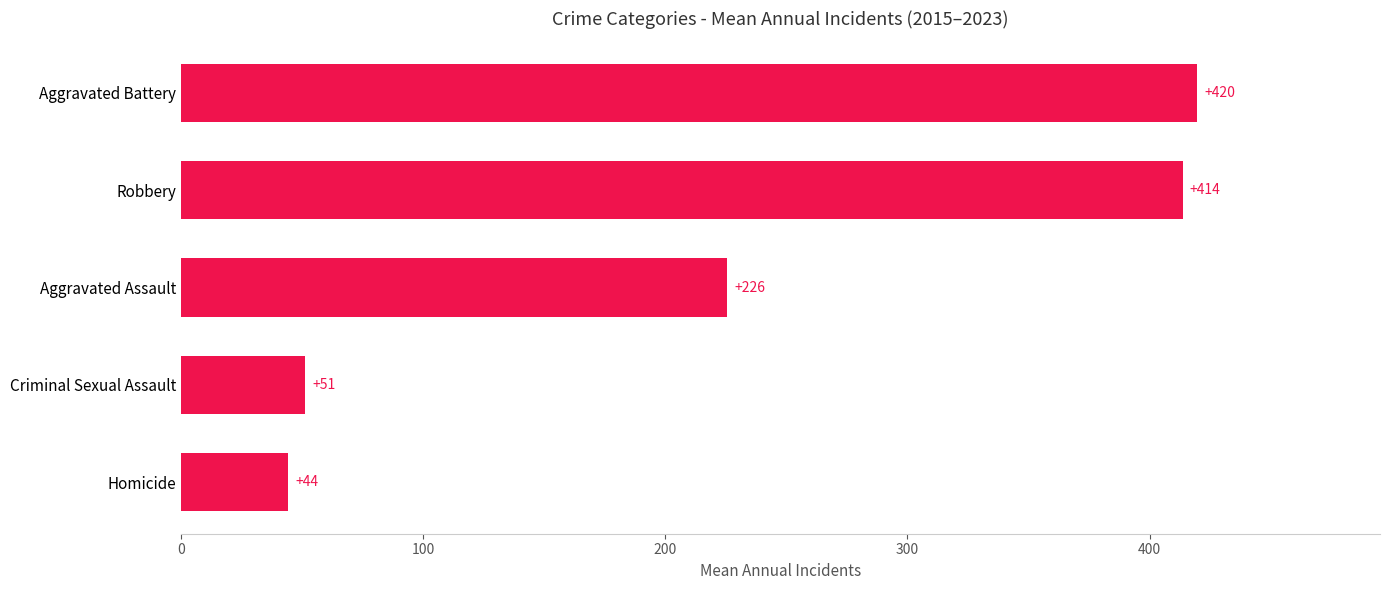

Which has a higher value, Criminal Sexual Assault or Aggravated Battery?

Aggravated Battery